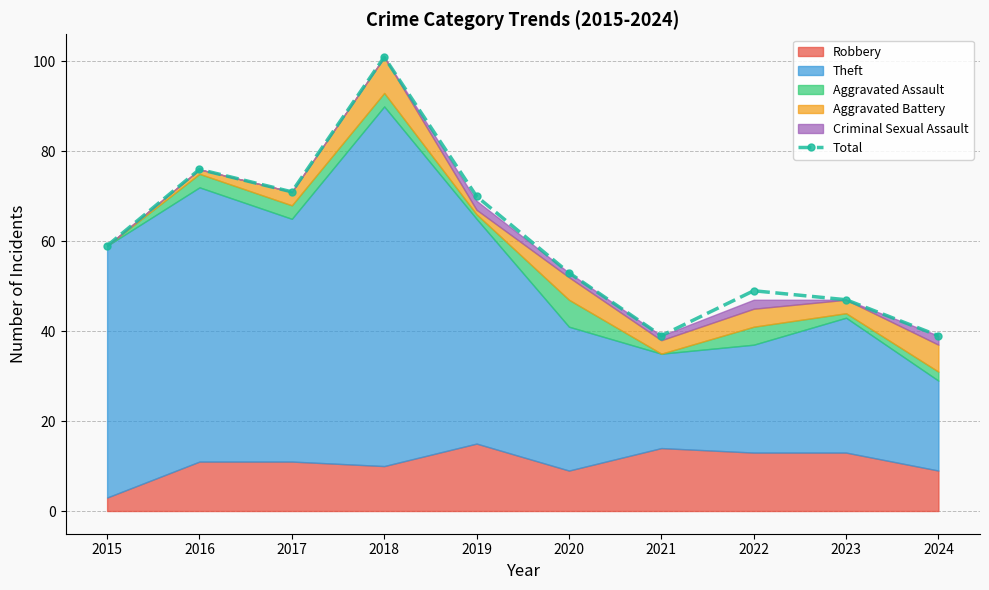

How many points are lower than both their immediate neighbors (excluding endpoints)?

2